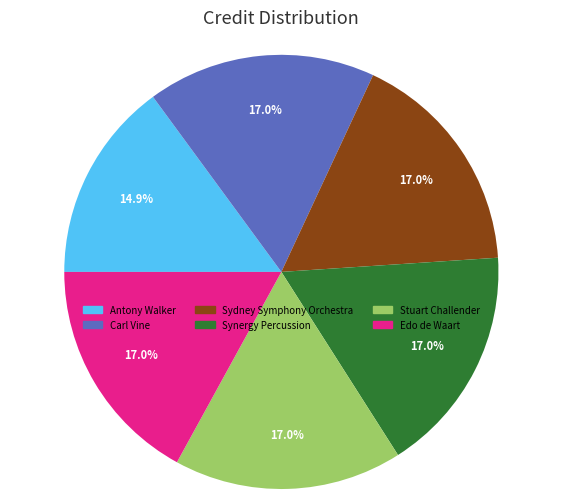

Is there a majority slice in this chart?

No